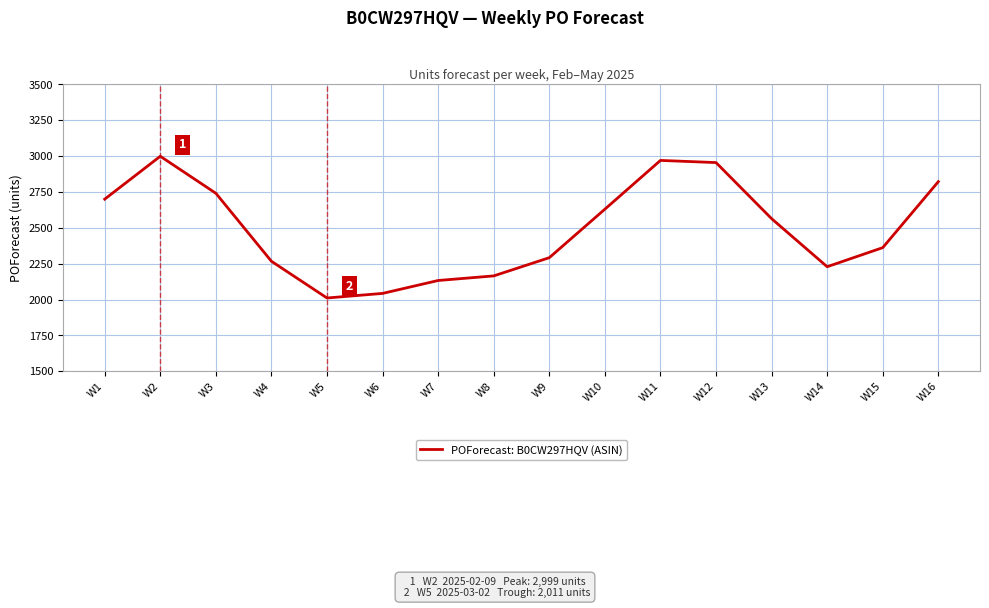

What is the change in value from W3 to W15?

-379